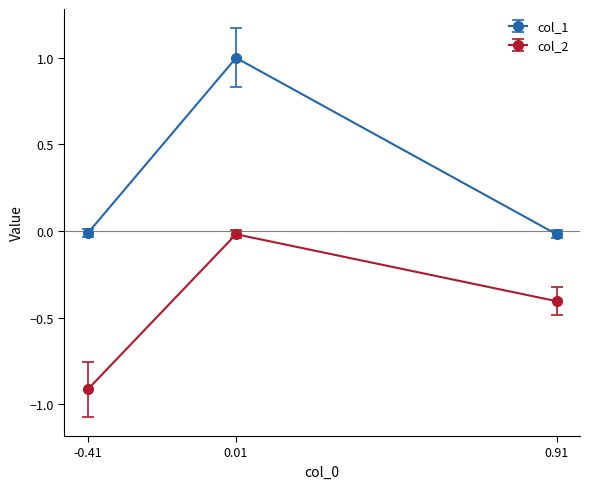

Rank the categories by col_2 value from highest to lowest.

0.01, 0.91, -0.41